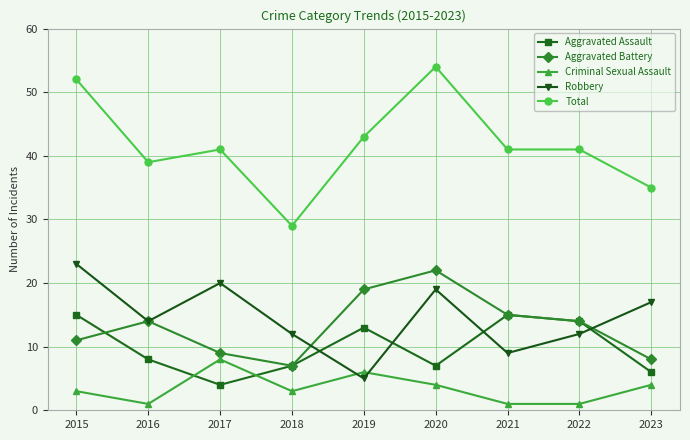

Reading left to right, list all the values displayed in this chart.

Aggravated Assault: 15	8	4	7	13	7	15	14	6
Aggravated Battery: 11	14	9	7	19	22	15	14	8
Criminal Sexual Assault: 3	1	8	3	6	4	1	1	4
Robbery: 23	14	20	12	5	19	9	12	17
Total: 52	39	41	29	43	54	41	41	35